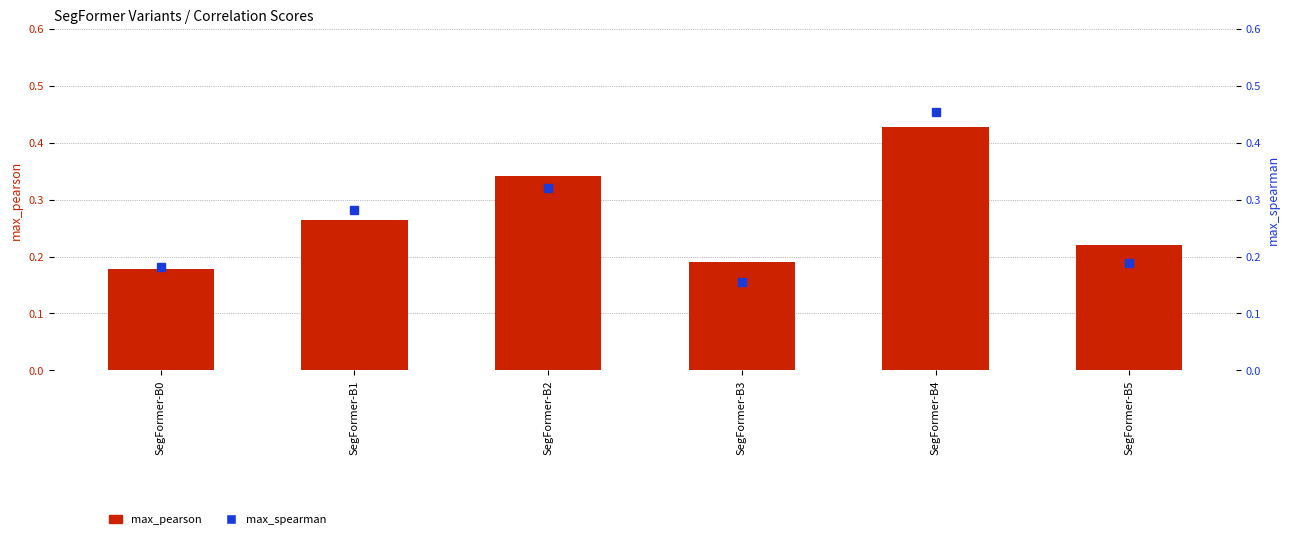

Count the max_pearson values in the range 0 to 1.

6